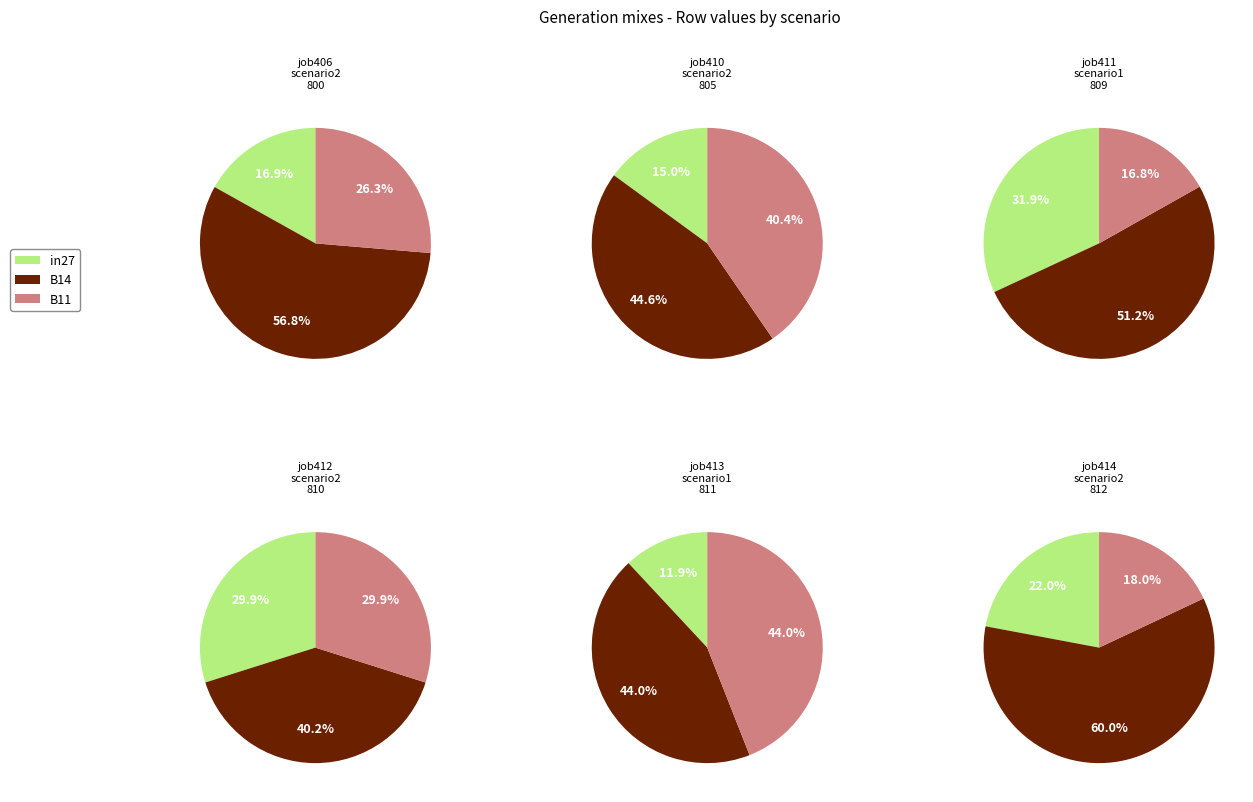

Which slice is the smallest?

in27